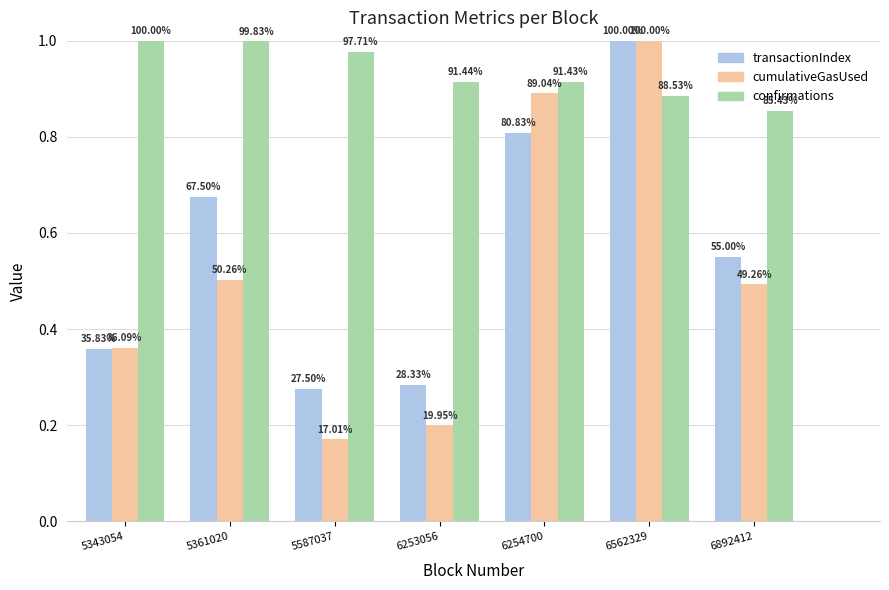

Does the chart contain stacked bars?

No